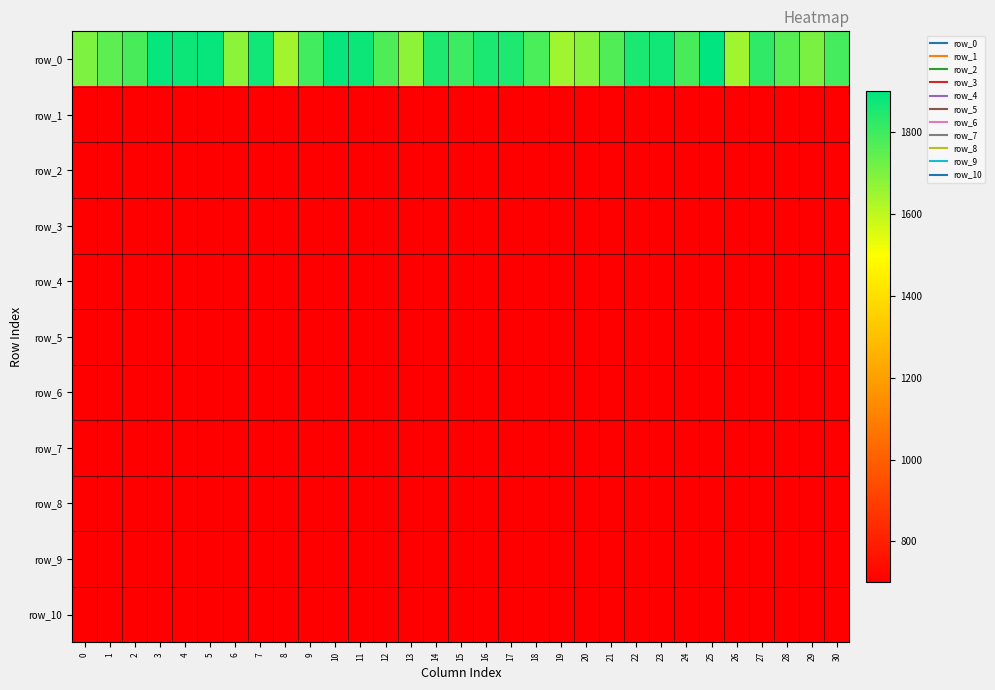

What is the spread (max minus min) of values at 10?

1186.7